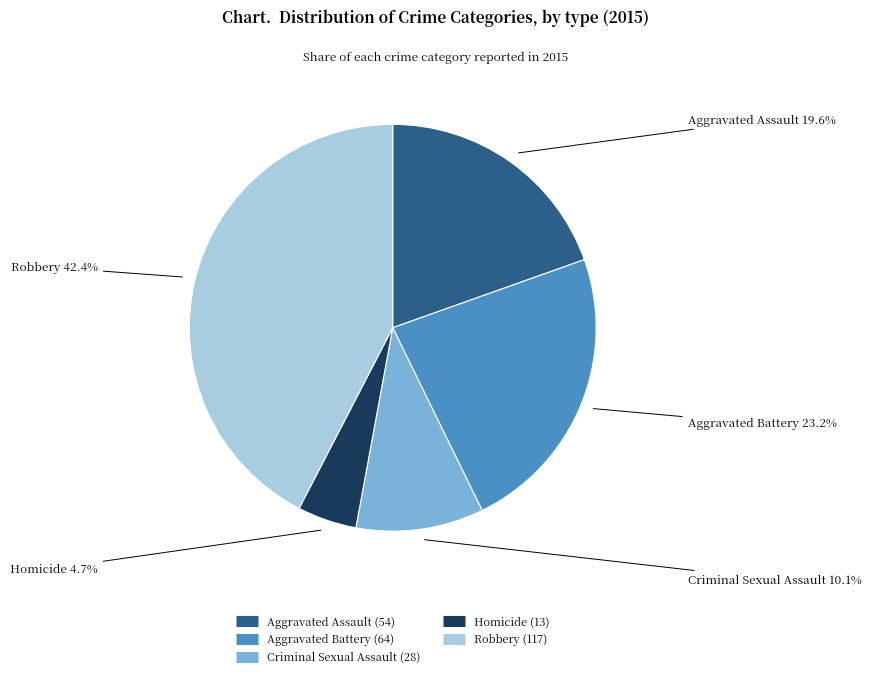

What is the largest slice in the pie chart?

Robbery